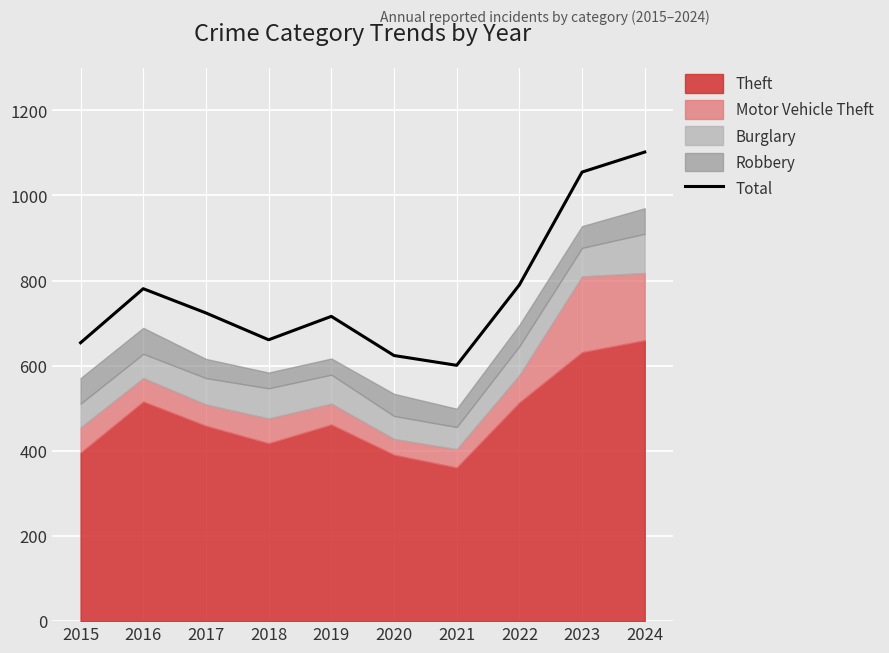

Where is the data nearest to the value 851?

2022